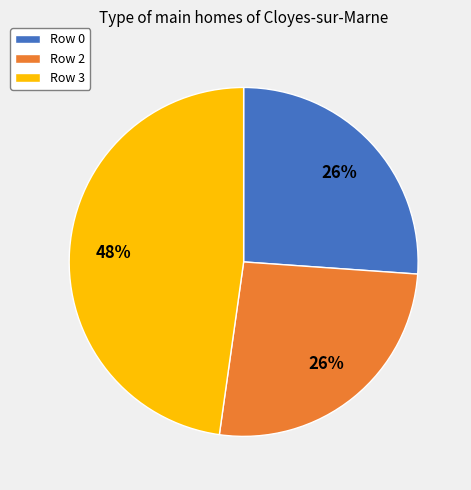

To the nearest percent, what portion does Row 0 represent?

26%